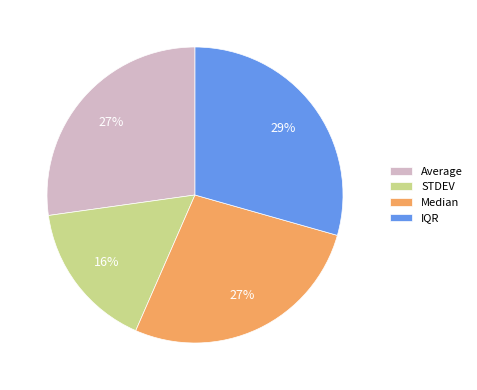

Is there any slice that represents more than half of the pie?

No